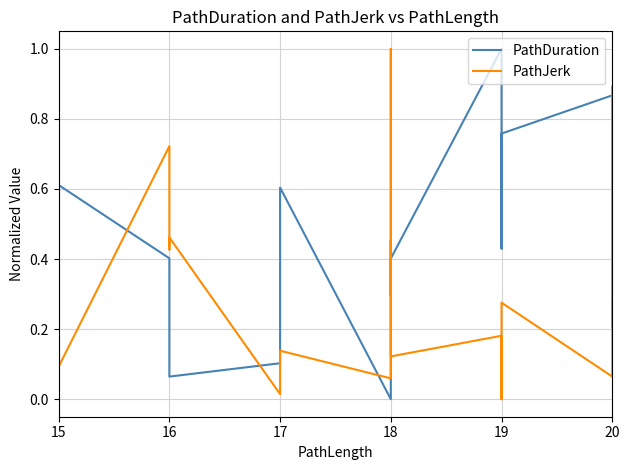

How many lines are shown in the chart?

2